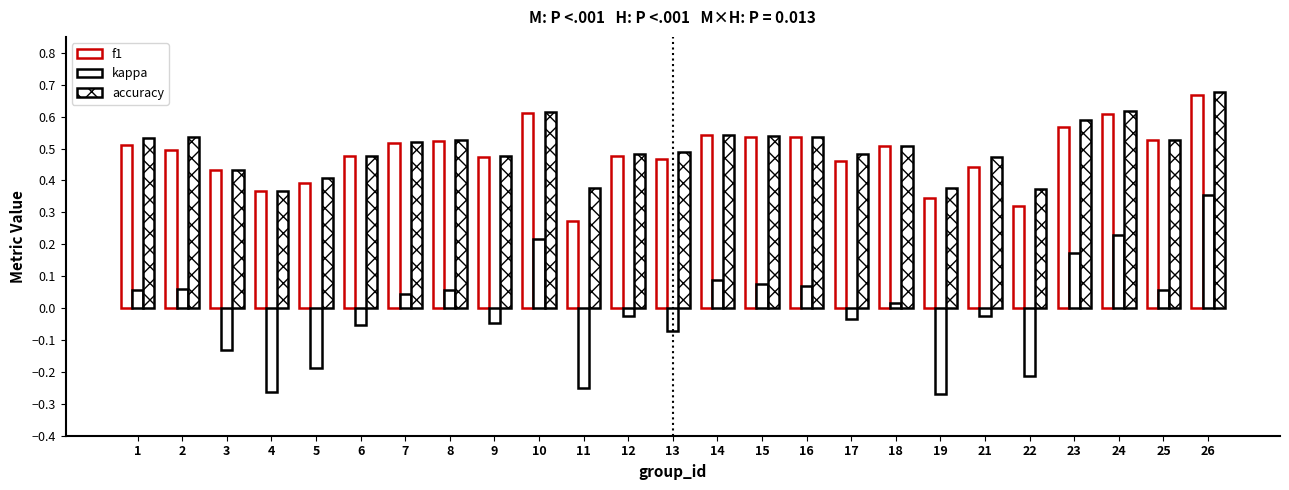

Between 10 and 24, which is larger?

10